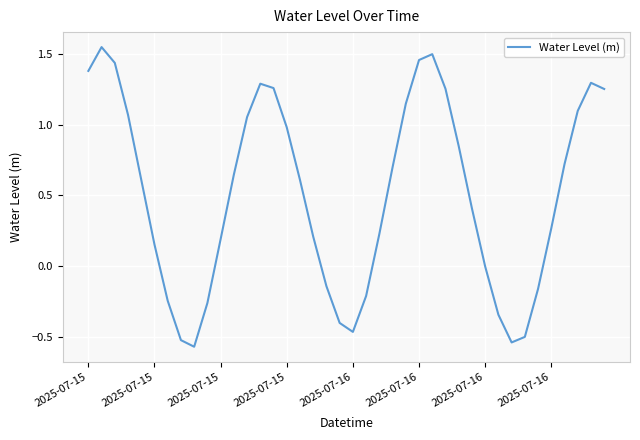

What is the difference between the maximum and minimum values?

2.1